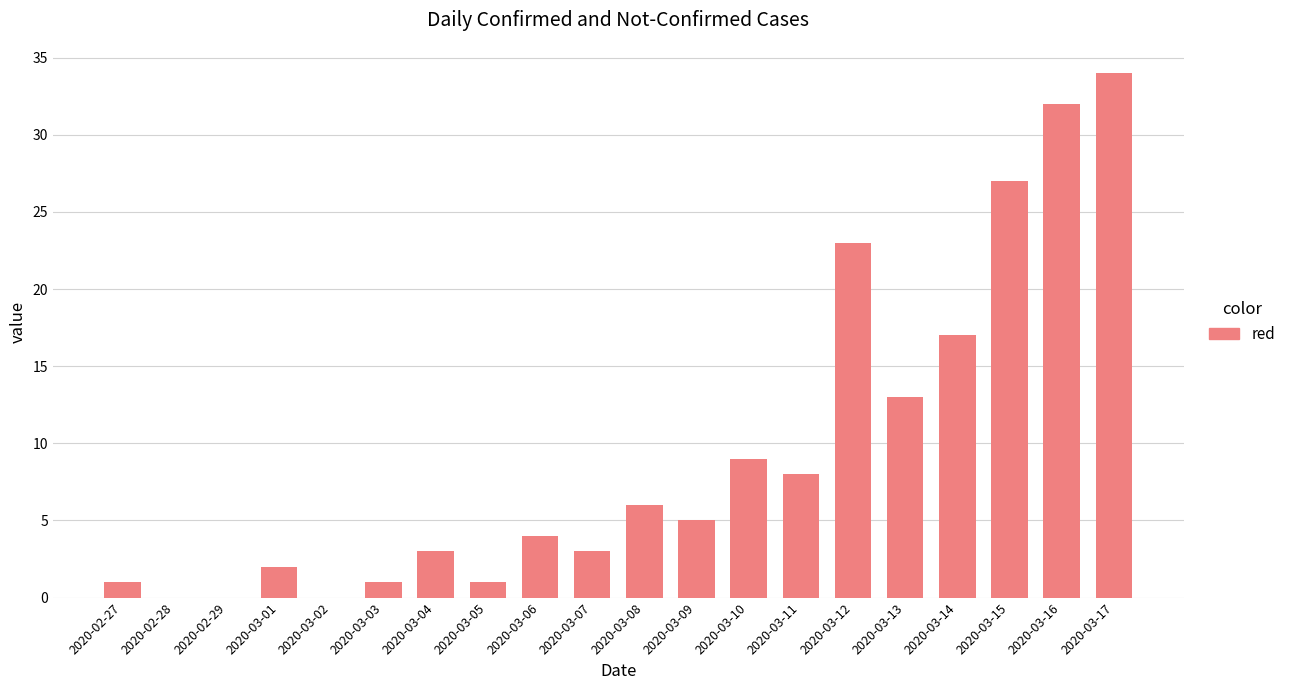

What is the ratio of the value at 2020-03-17 to the value at 2020-03-01?

17.0